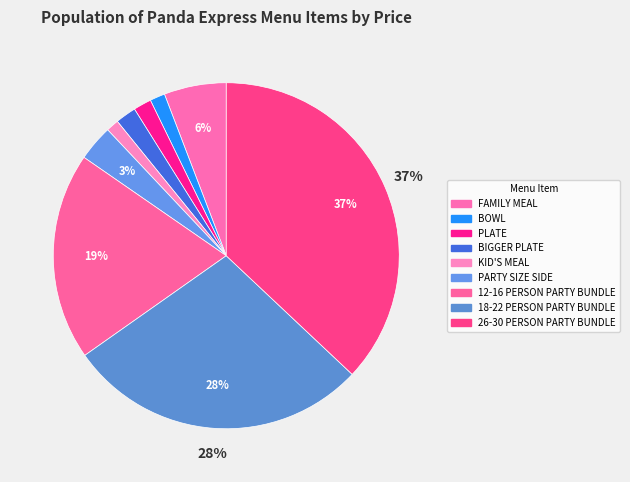

Is PARTY SIZE SIDE the majority of the pie?

No